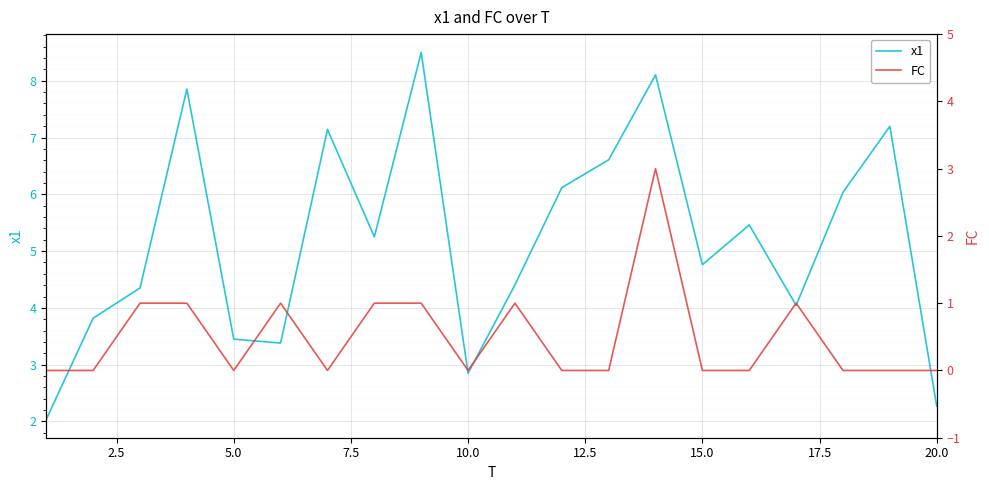

Rank the series by their maximum value, from highest to lowest.

x1, FC